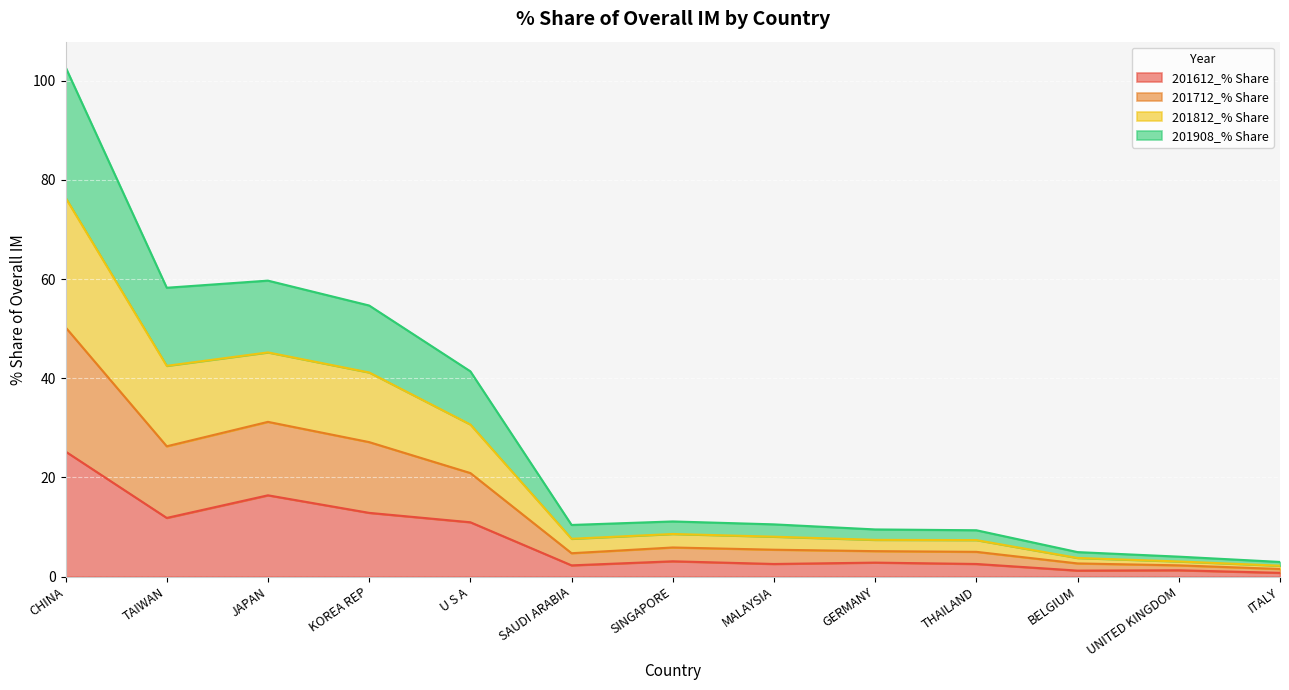

At which category is the sum across all series the highest?

CHINA